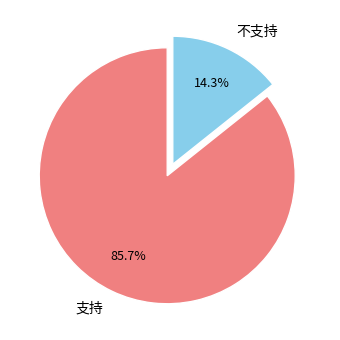

Is there a majority slice in this chart?

Yes